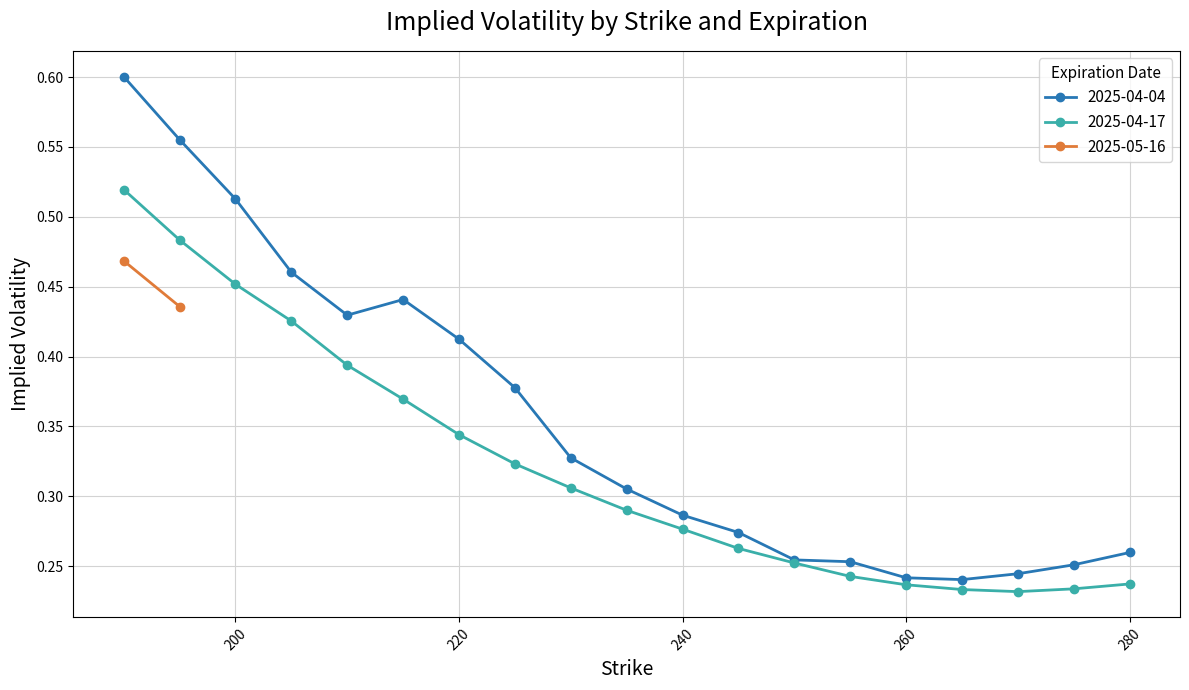

What is the value of the 36th point from the left?

0.2